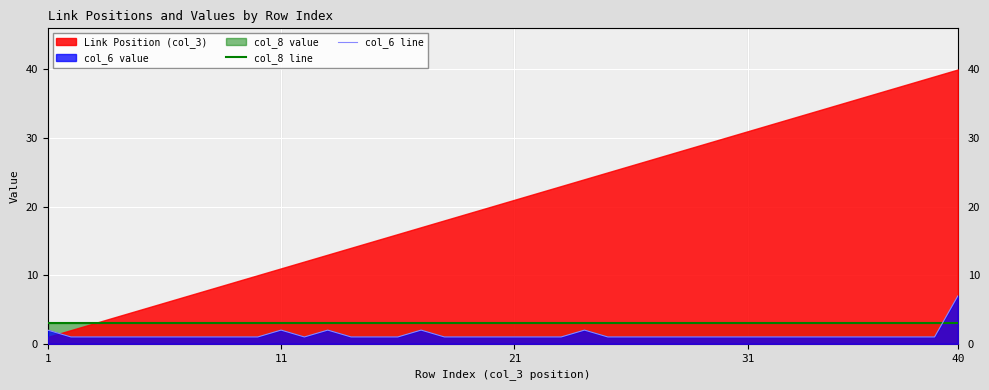

What is the lowest value of the col_6 line series?

1